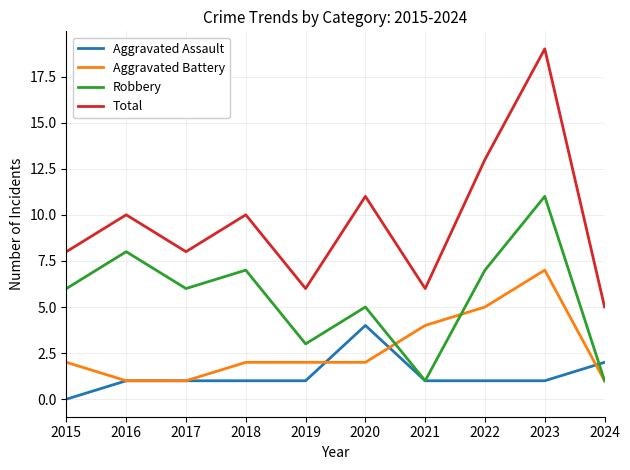

Read the Aggravated Battery value at 2019.

2